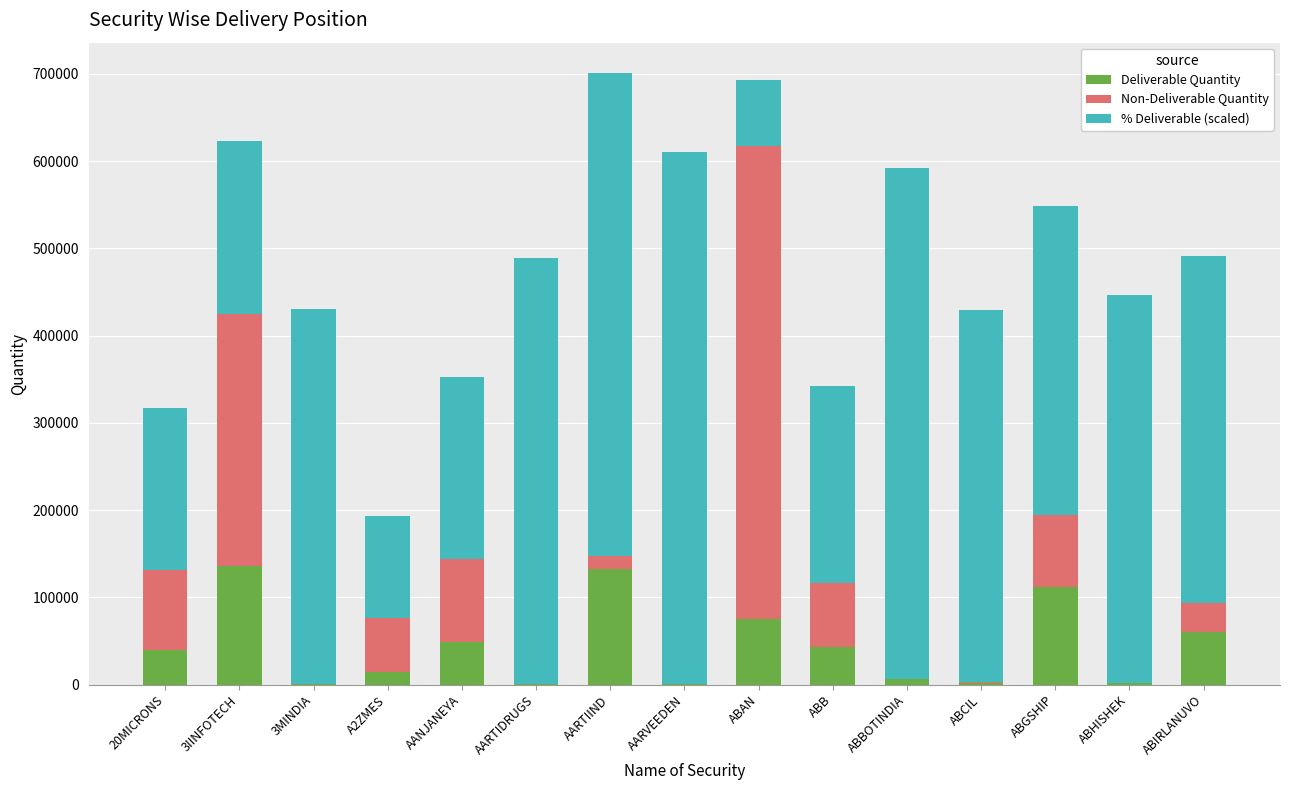

The Deliverable Quantity series shows 14388.0 at A2ZMES. True or false?

True